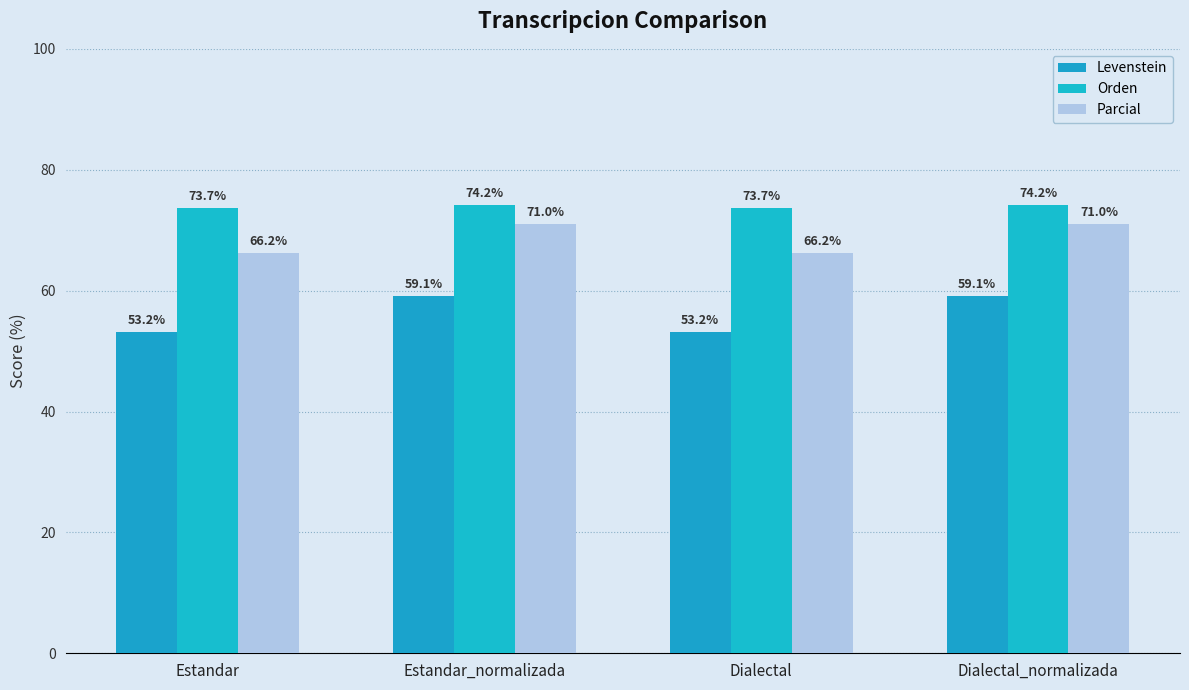

Reading left to right, what are all the values shown in this chart?

Levenstein: 53.2	59.1	53.2	59.1
Orden: 73.7	74.2	73.7	74.2
Parcial: 66.2	71.0	66.2	71.0